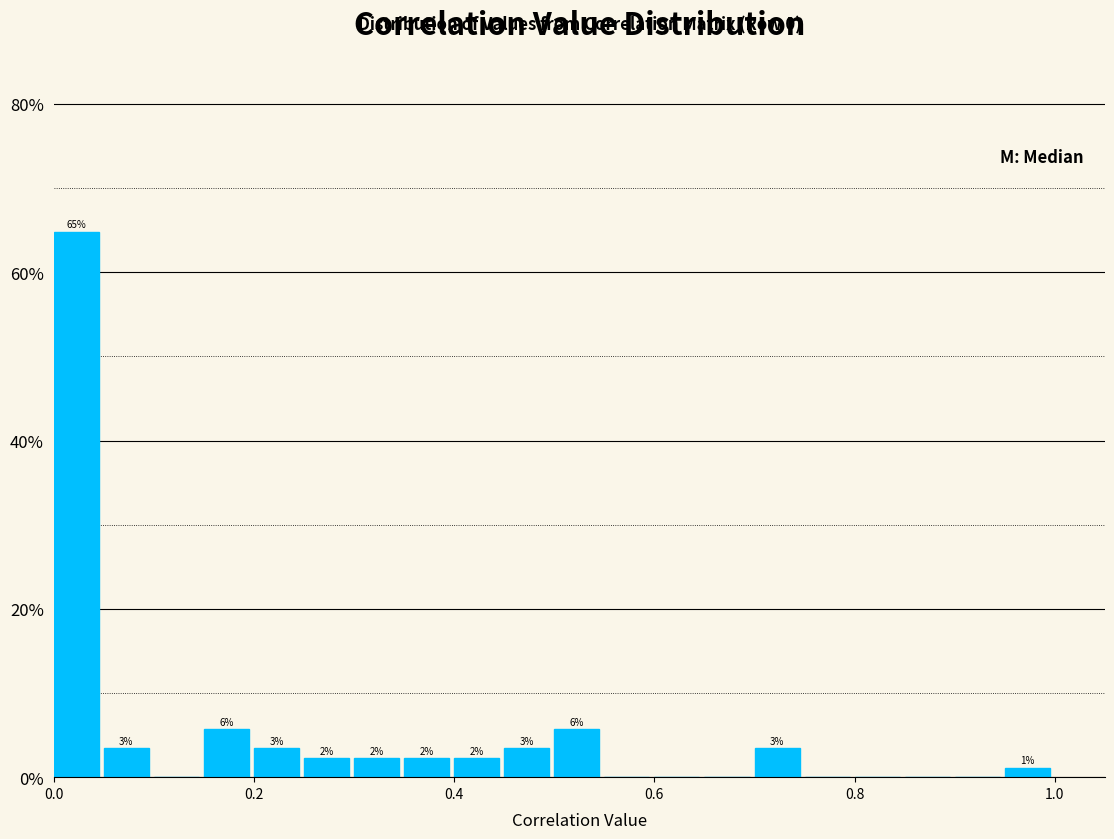

Read against the x-axis, roughly where is the centre of the tallest bar?

0.02